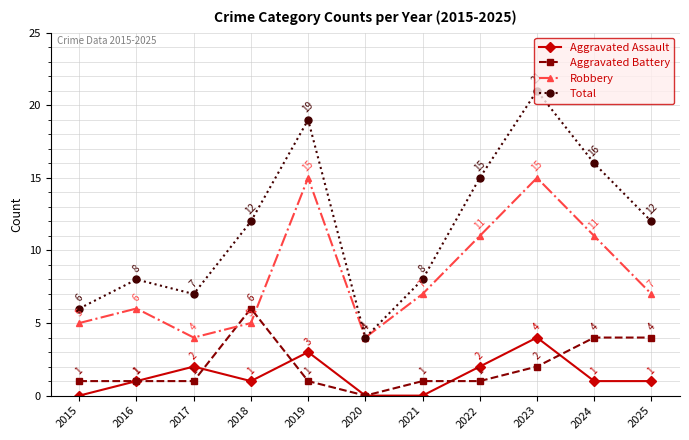

What is the difference between the maximum and minimum values in the Aggravated Battery series?

6